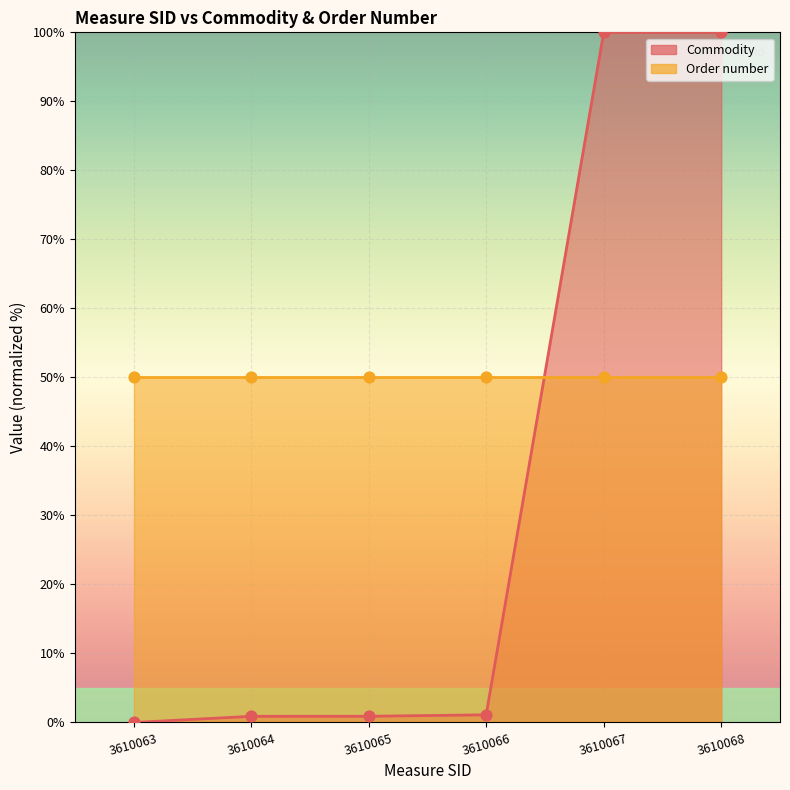

Which has a higher value, 3610064 or 3610068?

3610068